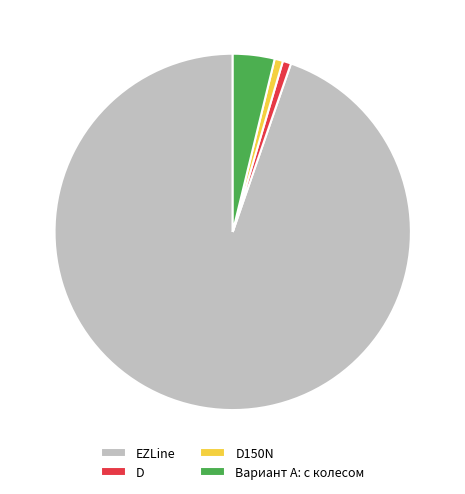

What is the largest slice in the pie chart?

EZLine